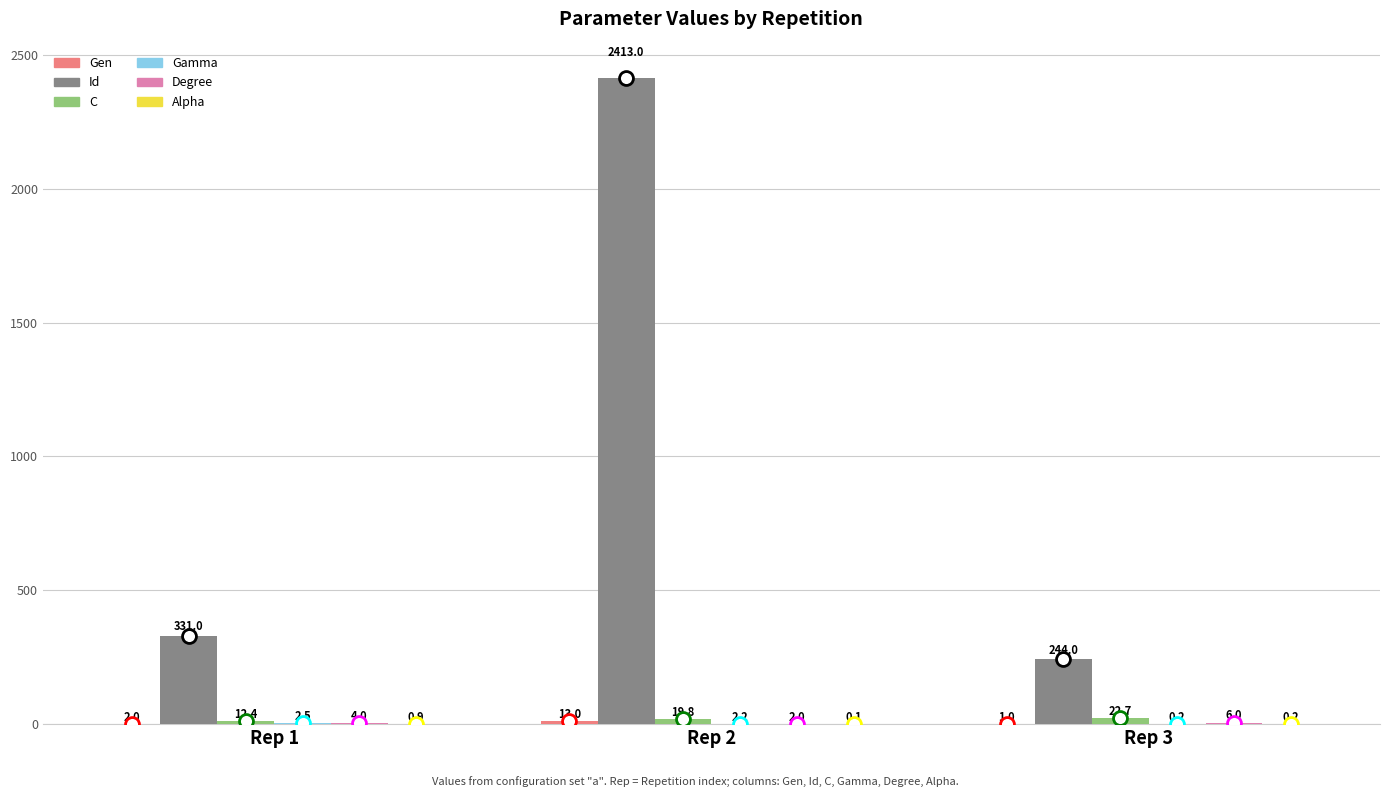

Read the Id value at Rep 2.

2413.0